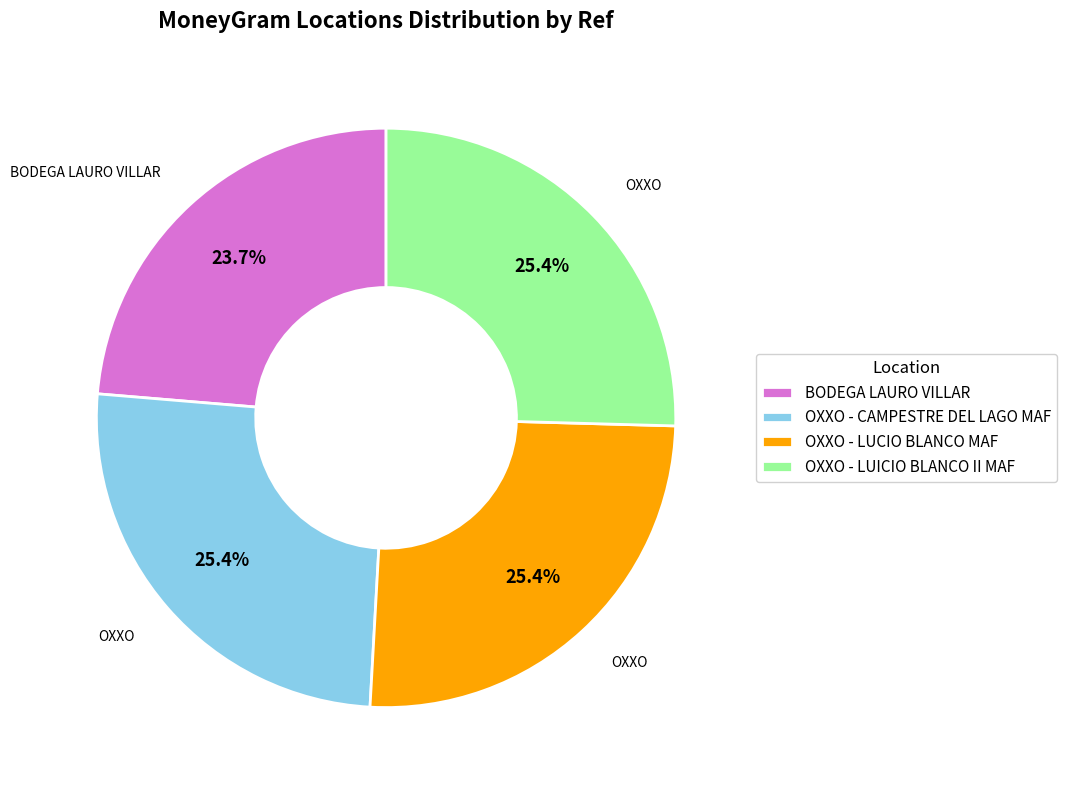

Does OXXO - CAMPESTRE DEL LAGO MAF account for over 50% of the chart?

No